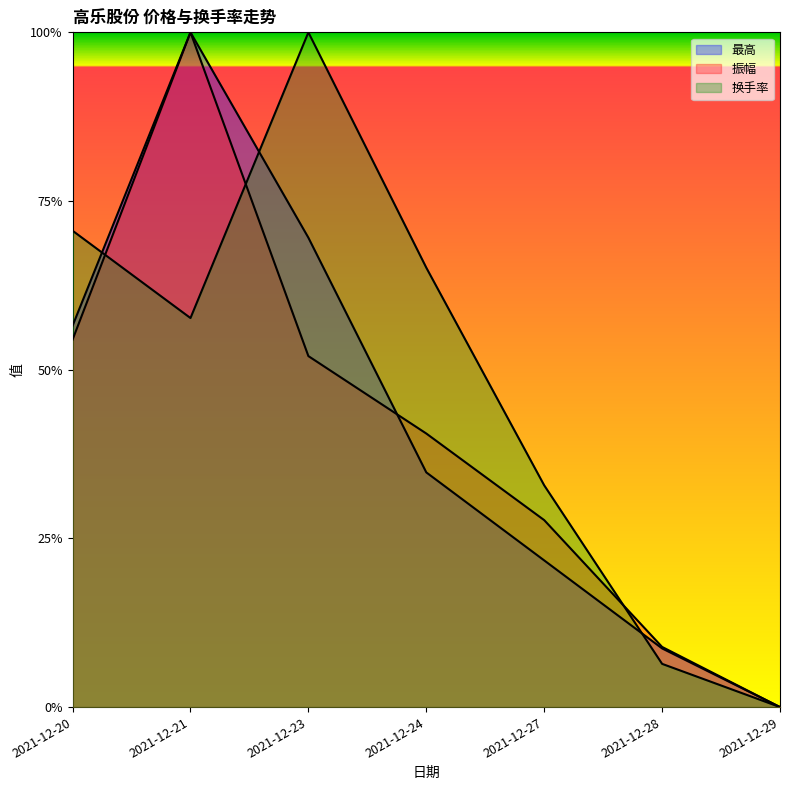

What is the difference between the highest and lowest values at 2021-12-23?

0.5